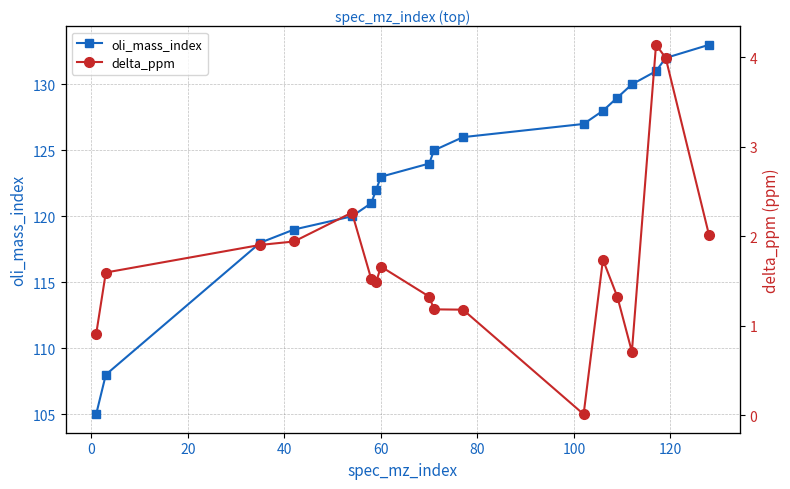

True or false: delta_ppm and oli_mass_index intersect in this chart.

False